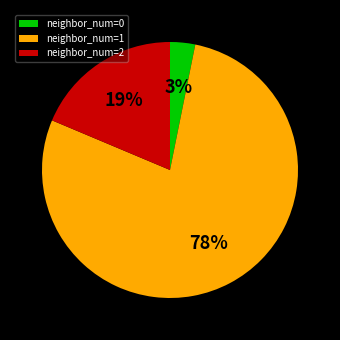

Rank the categories by value from highest to lowest.

neighbor_num=1, neighbor_num=2, neighbor_num=0